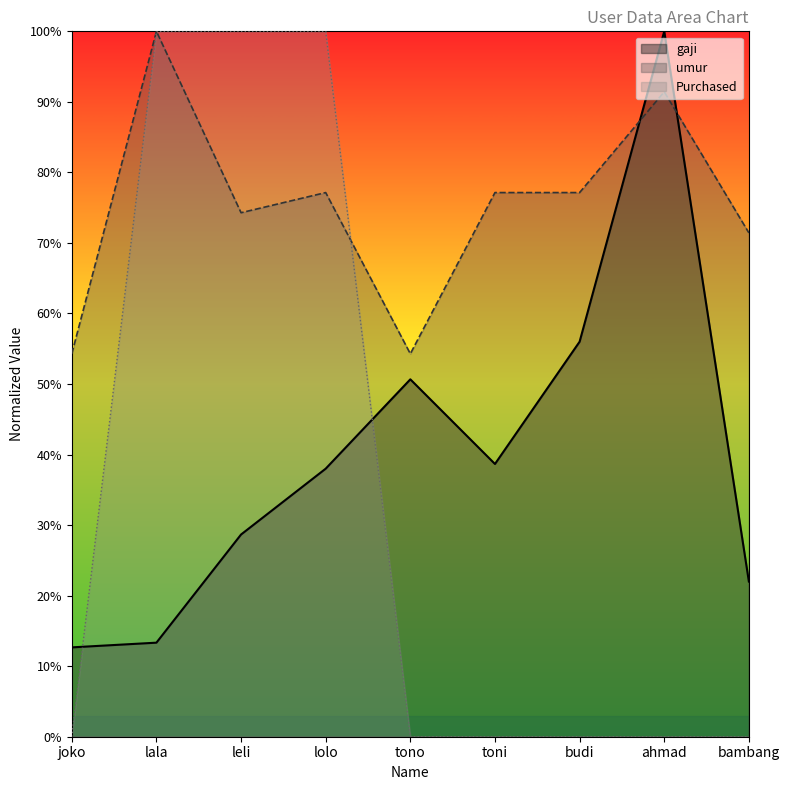

True or false: gaji and Purchased cross at least once.

True